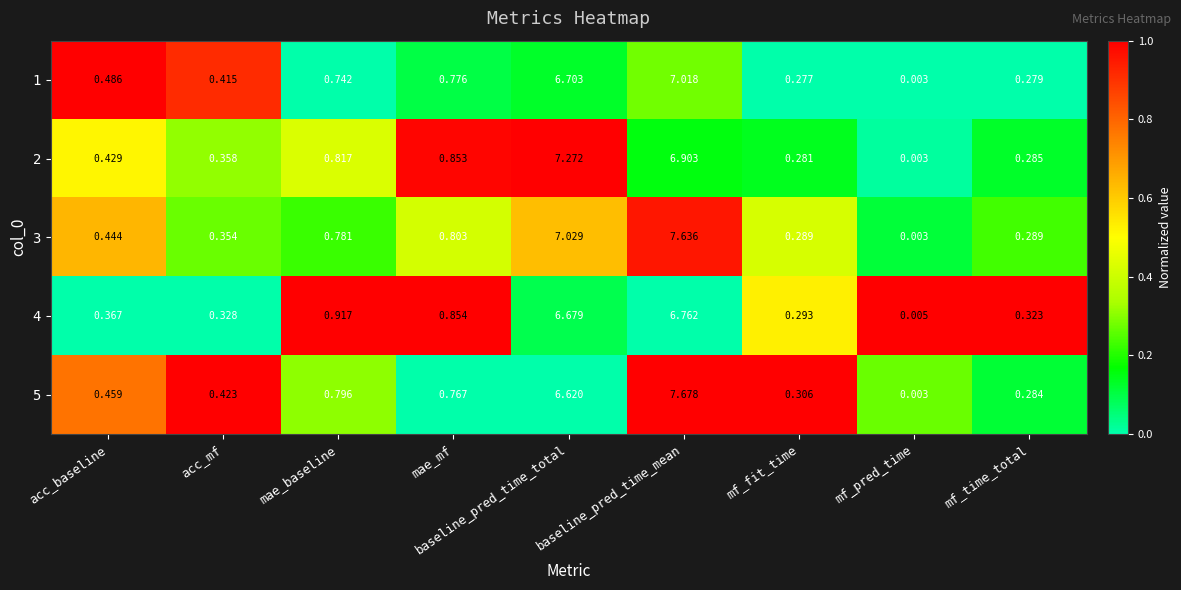

Rank the categories by 2 value from lowest to highest.

mf_pred_time, mf_fit_time, mf_time_total, acc_mf, acc_baseline, mae_baseline, mae_mf, baseline_pred_time_mean, baseline_pred_time_total